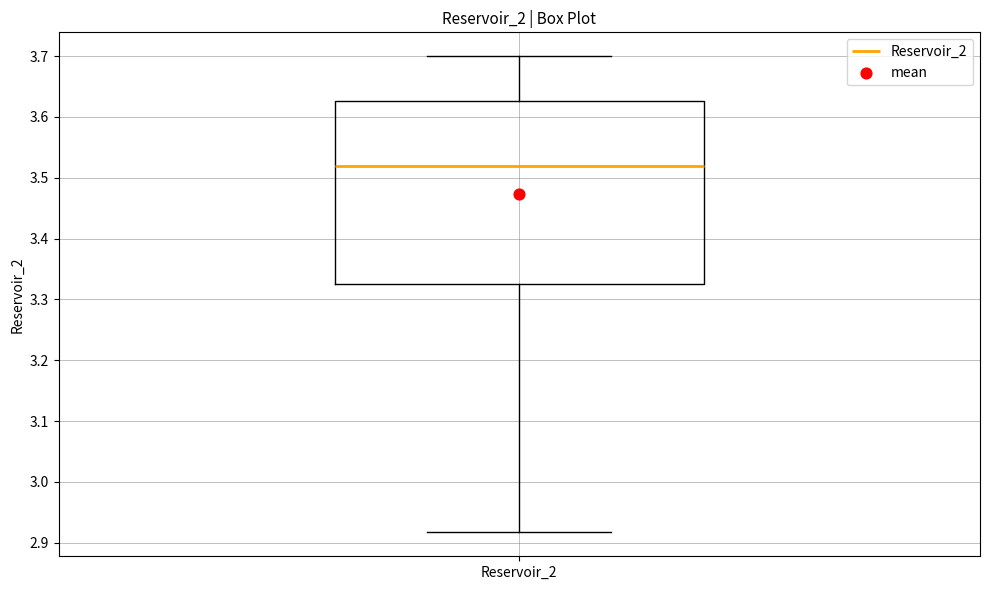

Read this box plot against the y-axis: the position of the median line, the range covered by the box, and the ends of both whiskers. The values are not printed on the chart, so give them approximately, as read against the axis.

median 3.52, box 3.33 to 3.63, whiskers 2.92 to 3.70